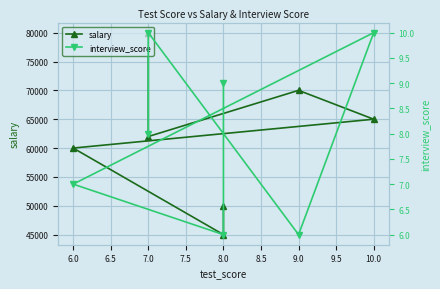

Which series has the largest range (max minus min)?

salary